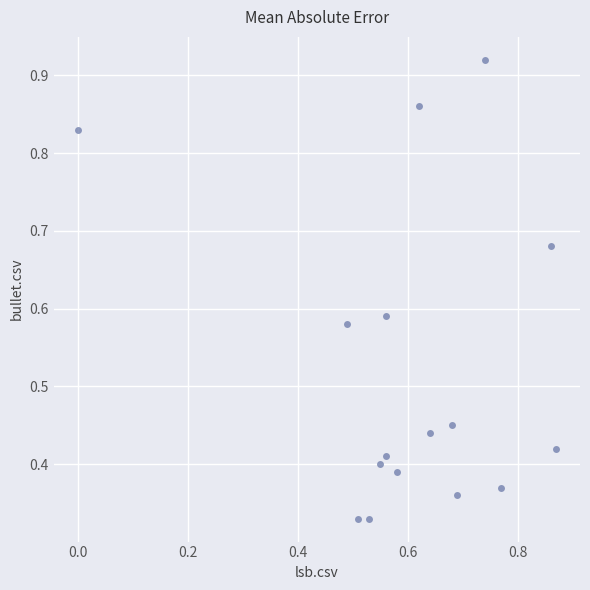

How many data points are displayed?

16